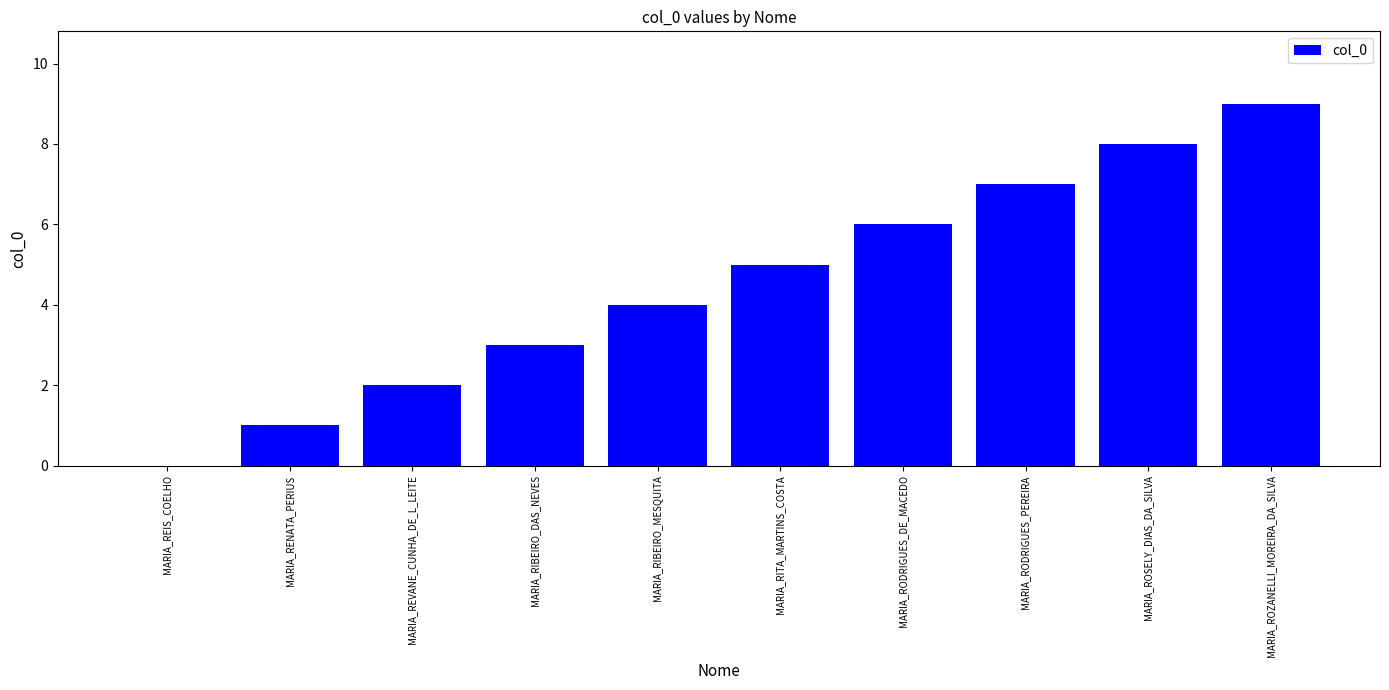

Count the values in the range 2 to 7.

6